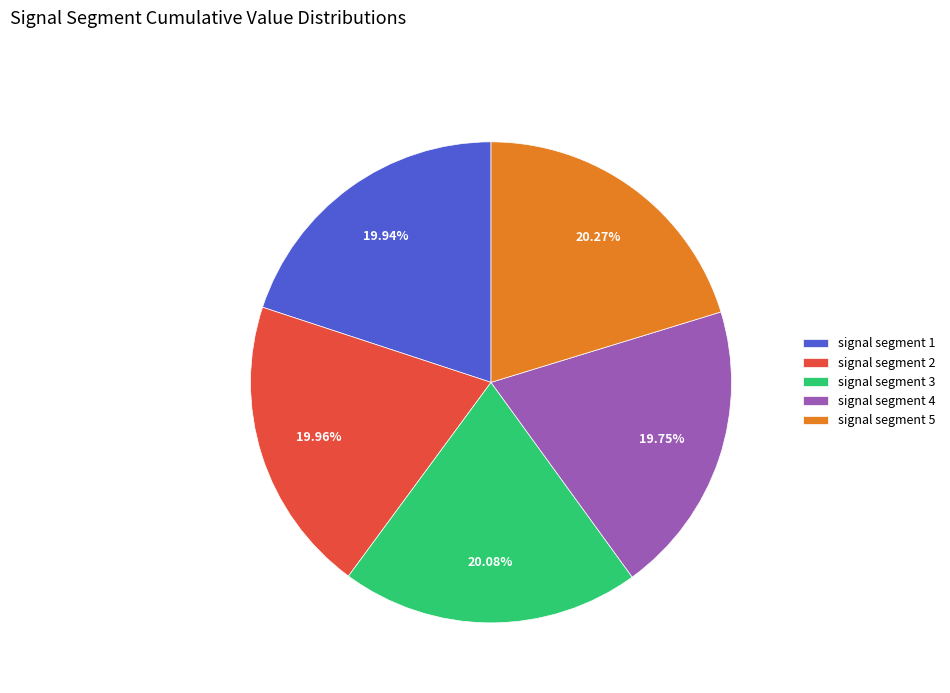

Is the sum of signal segment 2 and signal segment 5 greater than half?

No